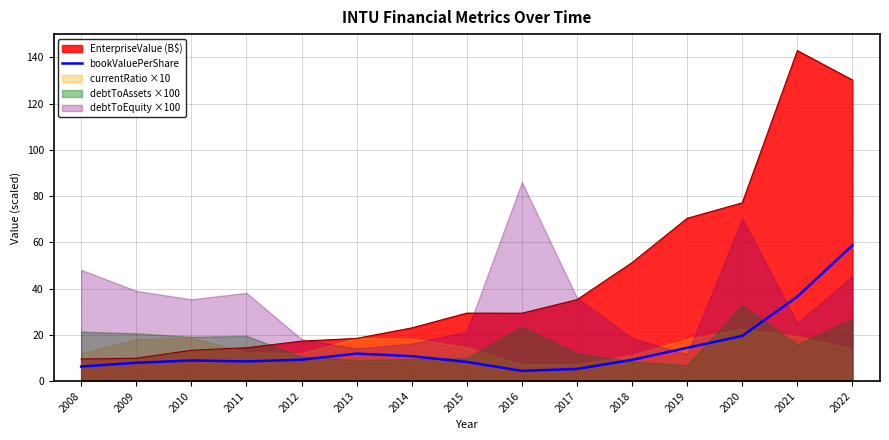

The EnterpriseValue (B$) series shows 12.7 at 2013. True or false?

False